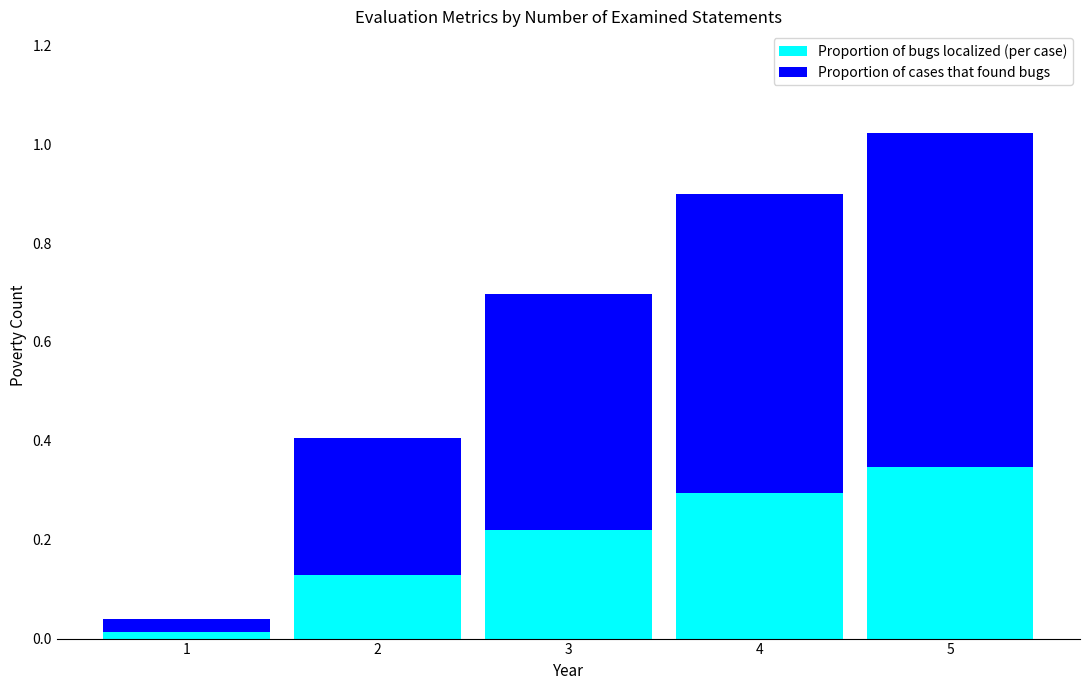

What is the total value across all series at 4?

0.9